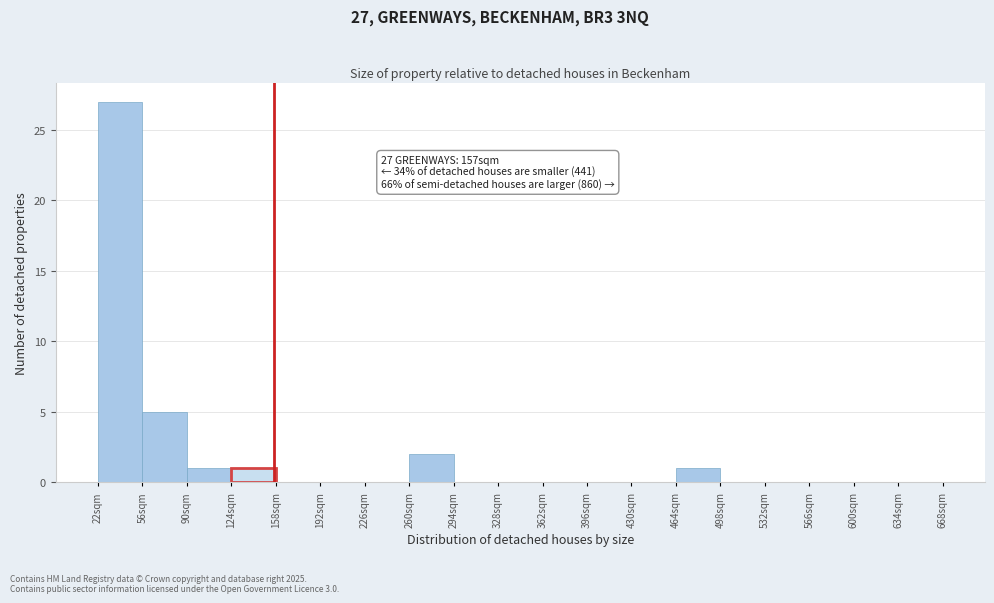

Which range on the x-axis has the tallest bar?

22 to 56